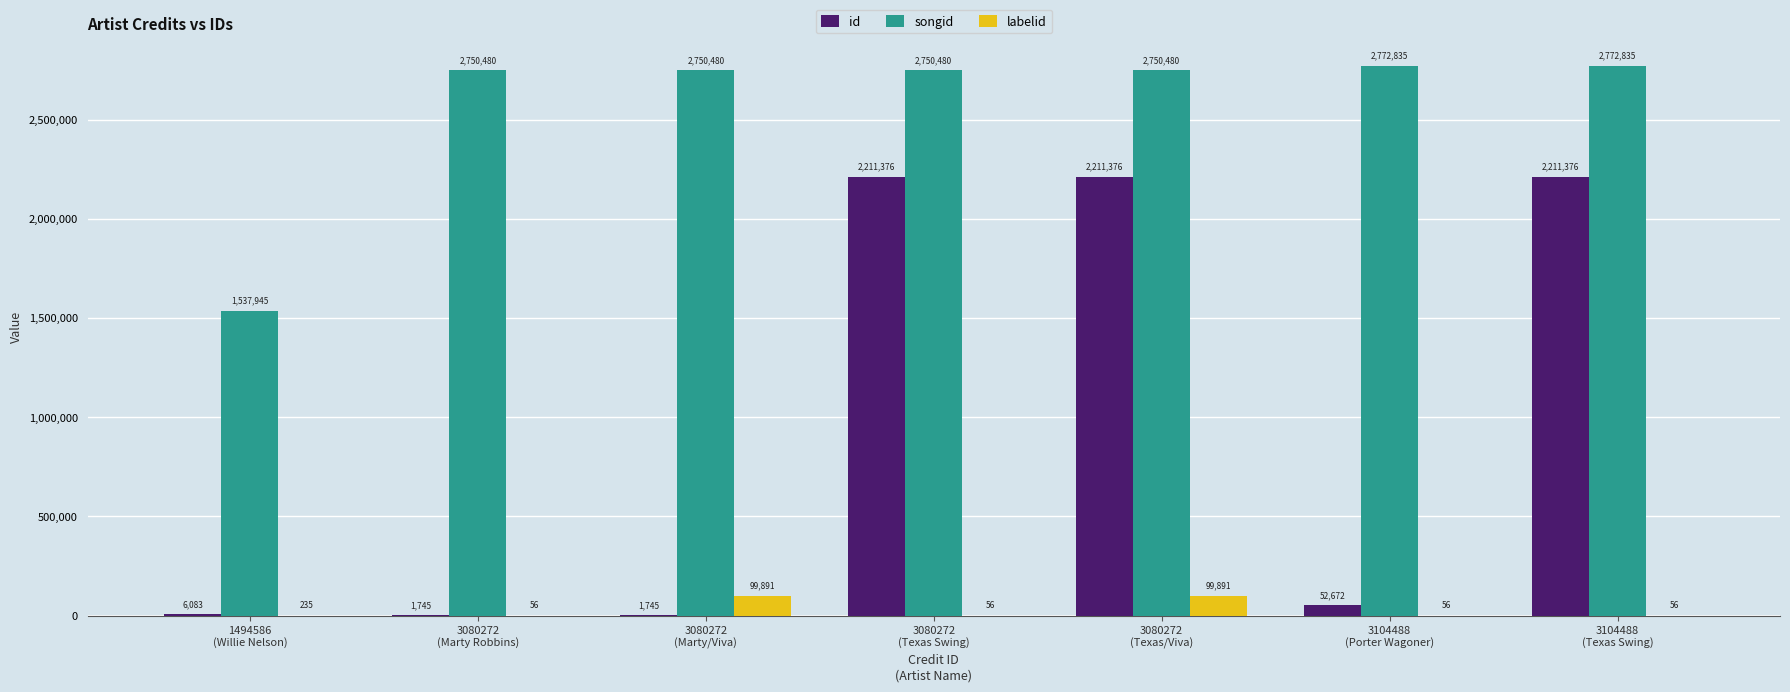

What is the maximum value shown in the chart?

2772835